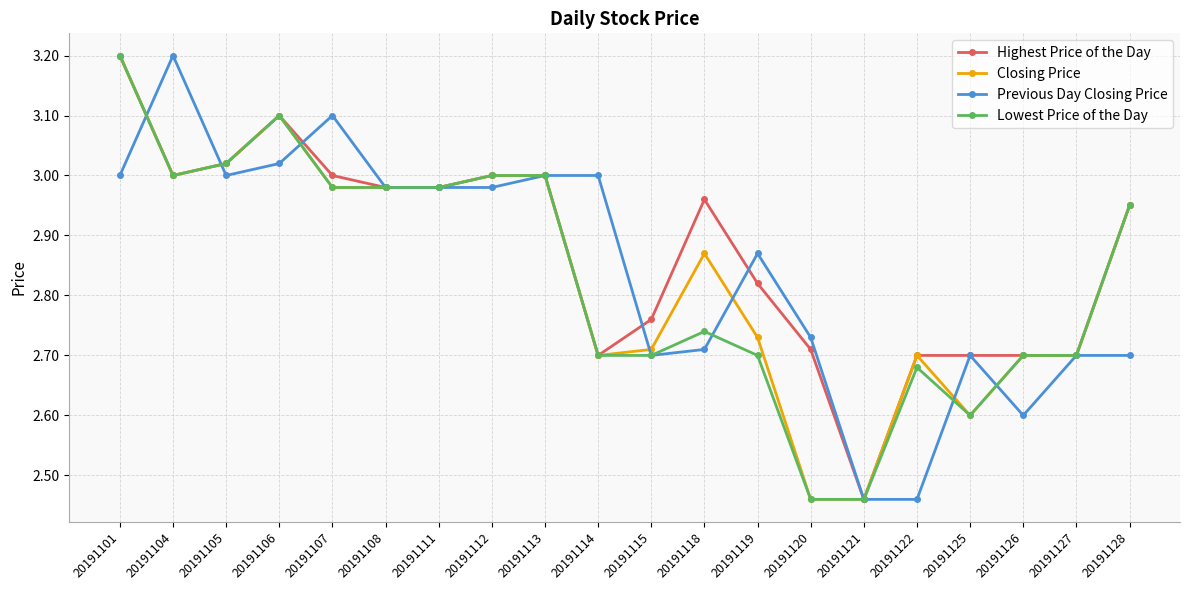

Where is the first local minimum for Highest Price of the Day?

20191104